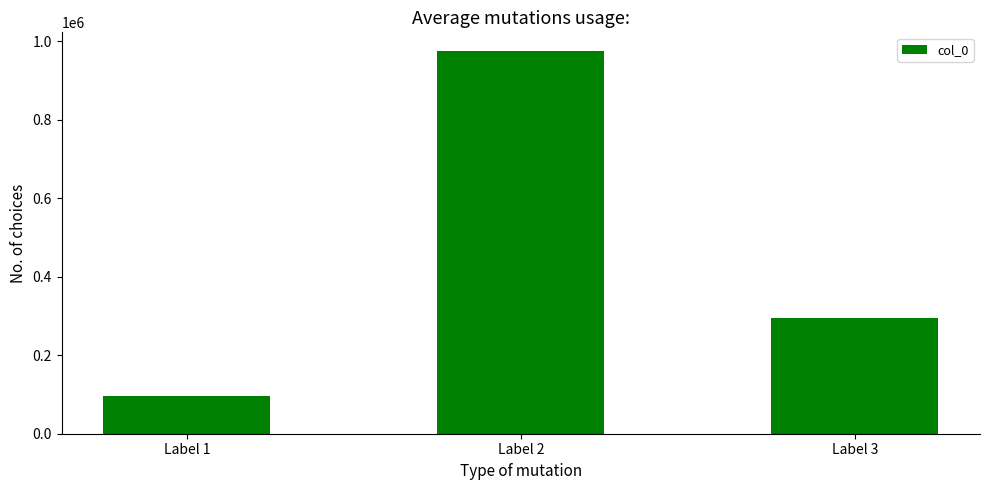

What is the change in value from Label 2 to Label 3?

-678577